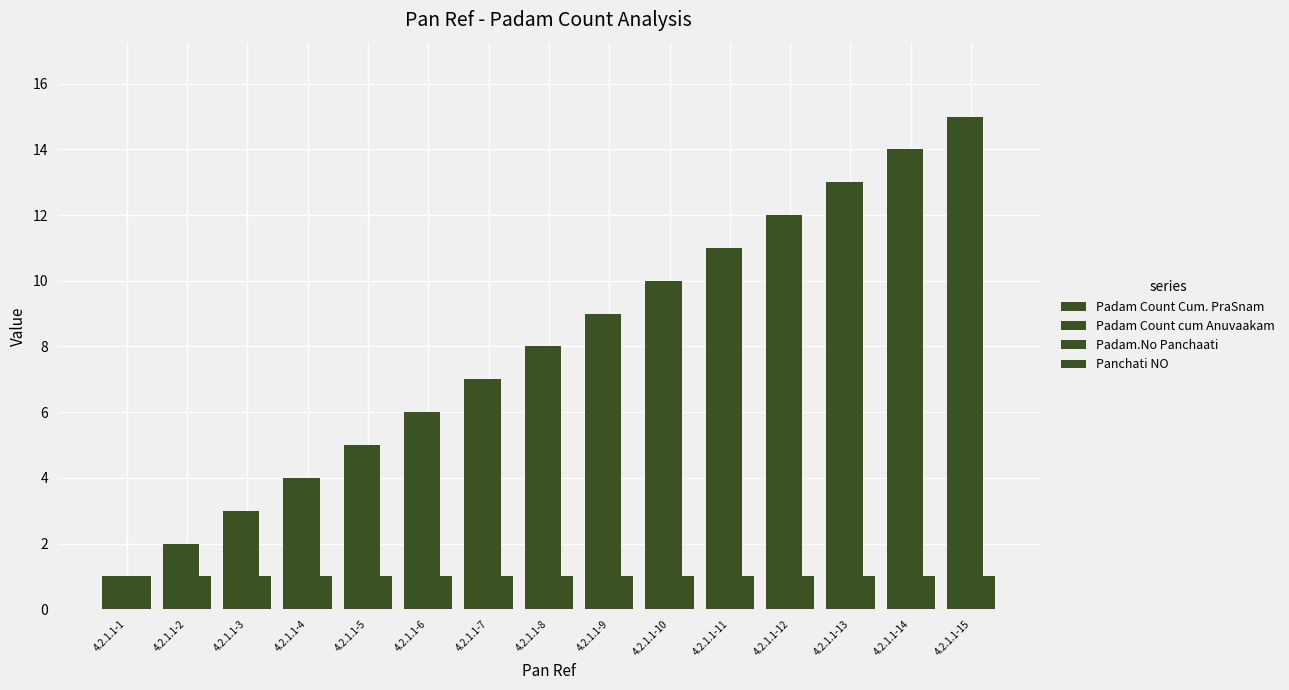

How many series are shown in this chart?

4